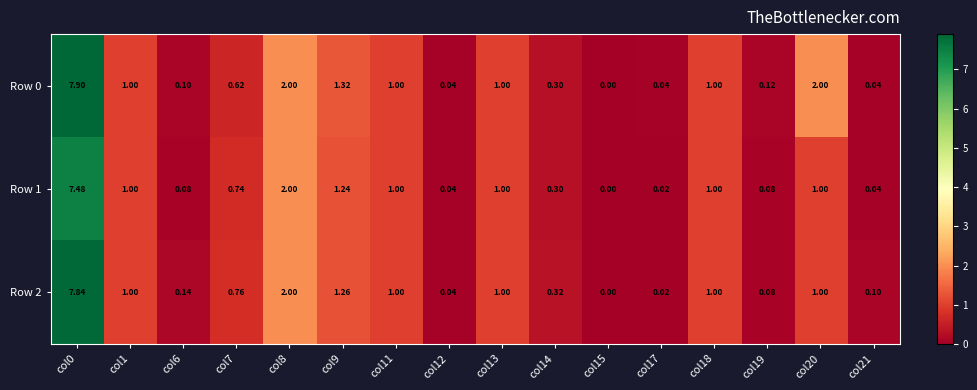

Reading left to right, what are all the values shown in this chart?

Row 0: col0=7.9	col1=1.0	col6=0.1	col7=0.6	col8=2.0	col9=1.3	col11=1.0	col12=0.0	col13=1.0	col14=0.3	col15=0.0	col17=0.0	col18=1.0	col19=0.1	col20=2.0	col21=0.0
Row 1: col0=7.5	col1=1.0	col6=0.1	col7=0.7	col8=2.0	col9=1.2	col11=1.0	col12=0.0	col13=1.0	col14=0.3	col15=0.0	col17=0.0	col18=1.0	col19=0.1	col20=1.0	col21=0.0
Row 2: col0=7.8	col1=1.0	col6=0.1	col7=0.8	col8=2.0	col9=1.3	col11=1.0	col12=0.0	col13=1.0	col14=0.3	col15=0.0	col17=0.0	col18=1.0	col19=0.1	col20=1.0	col21=0.1